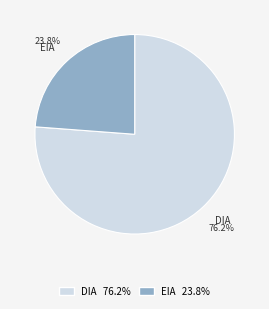

Is it true that EIA is 24% of the pie?

True